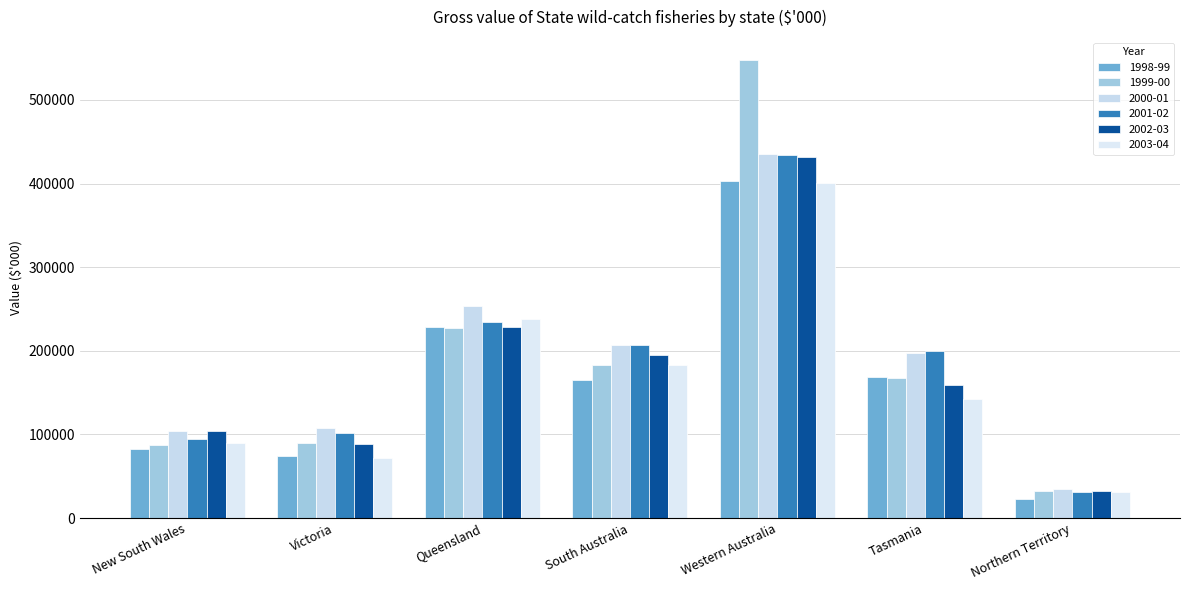

Rank the series by their maximum value, from highest to lowest.

1999-00, 2000-01, 2001-02, 2002-03, 1998-99, 2003-04